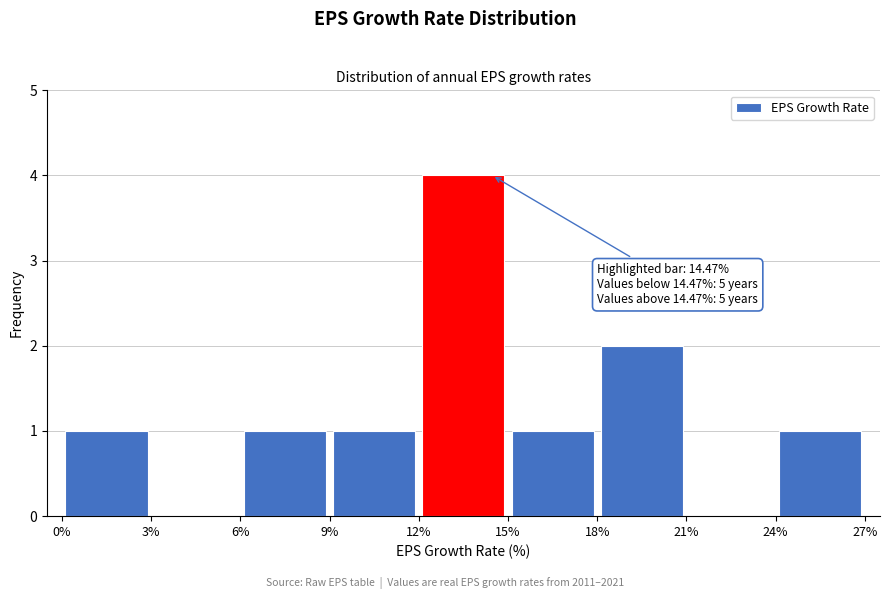

Over which range of the x-axis is the bar tallest?

12% to 15%